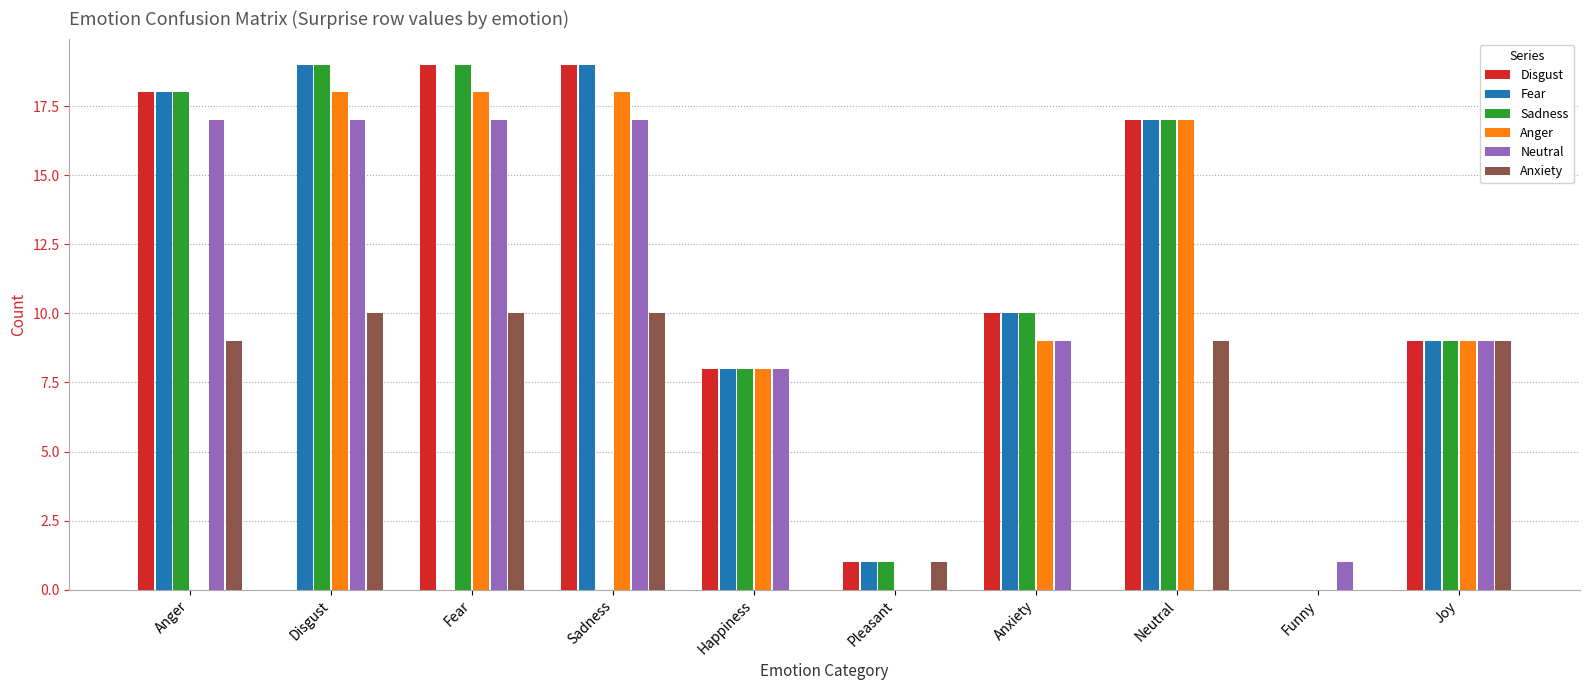

What are all the series names shown in the legend?

Disgust, Fear, Sadness, Anger, Neutral, Anxiety